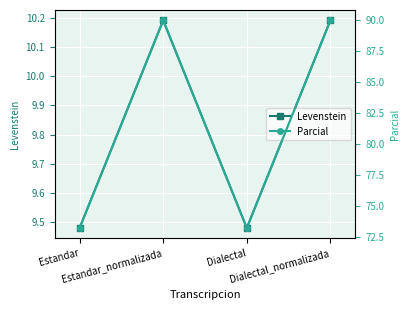

What is the difference between the maximum and minimum values in the Parcial series?

16.8